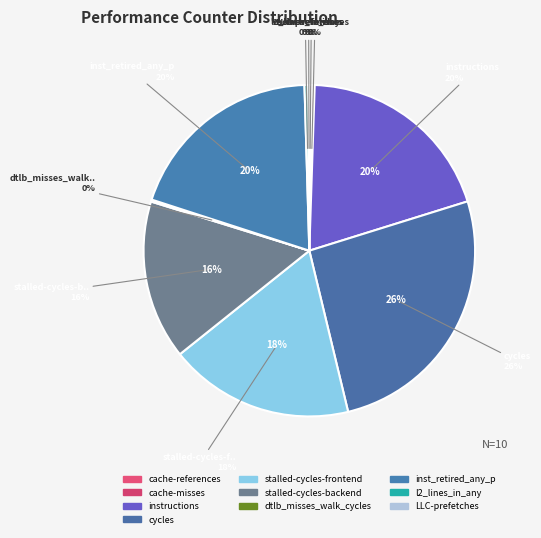

To the nearest percent, what percentage of the pie is stalled-cycles-frontend?

18%